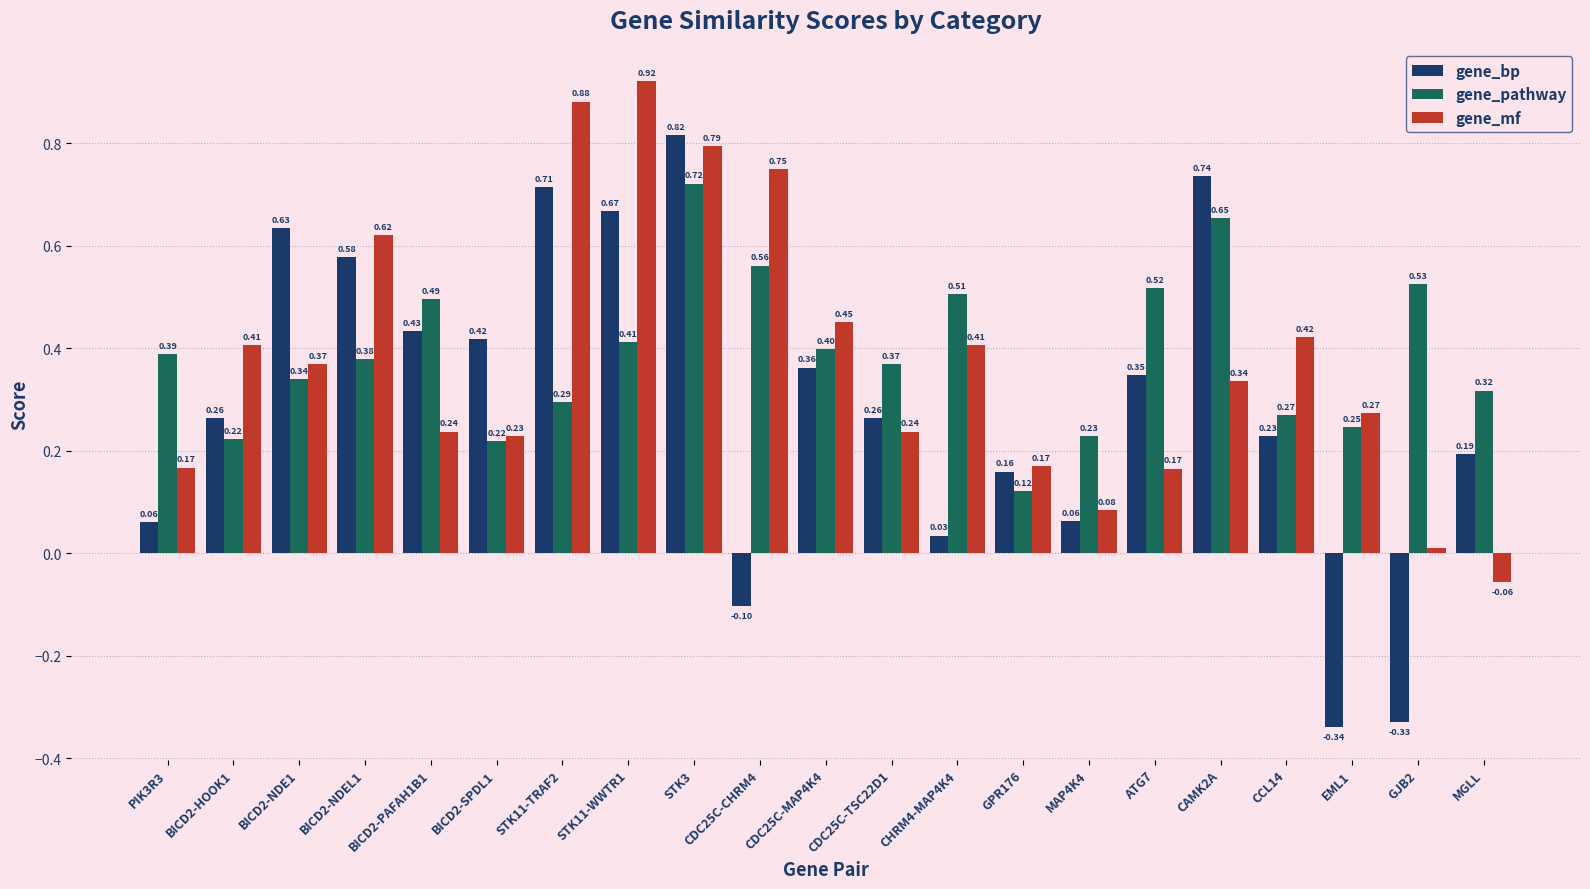

How many values in gene_mf are above zero?

20